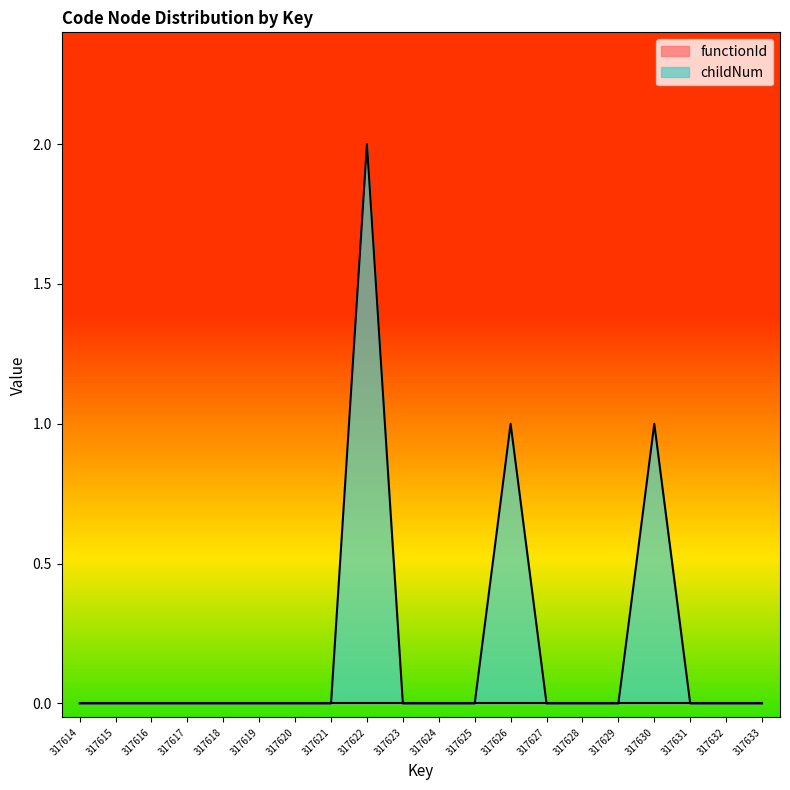

Which category has the highest value across all series?

317622